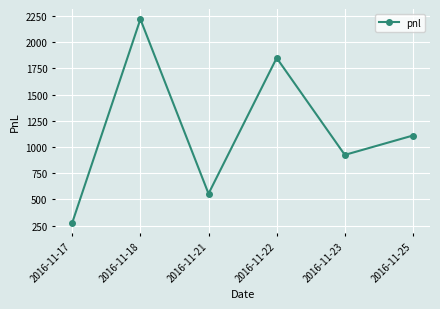

Approximately how many times larger is the value at 2016-11-23 compared to 2016-11-25?

0.8